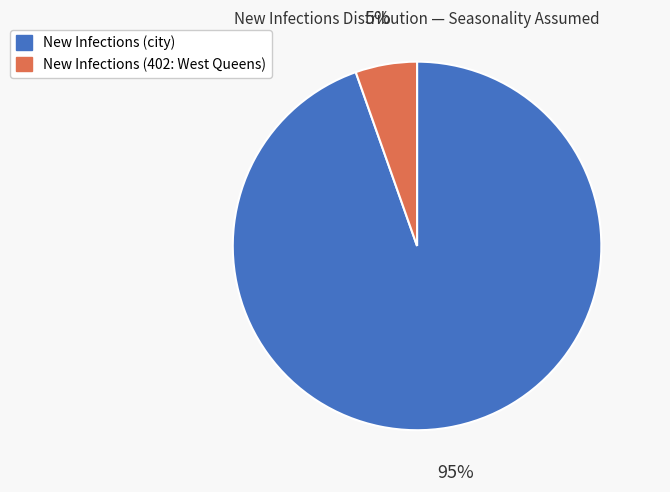

Is New Infections (402: West Queens) the majority of the pie?

No